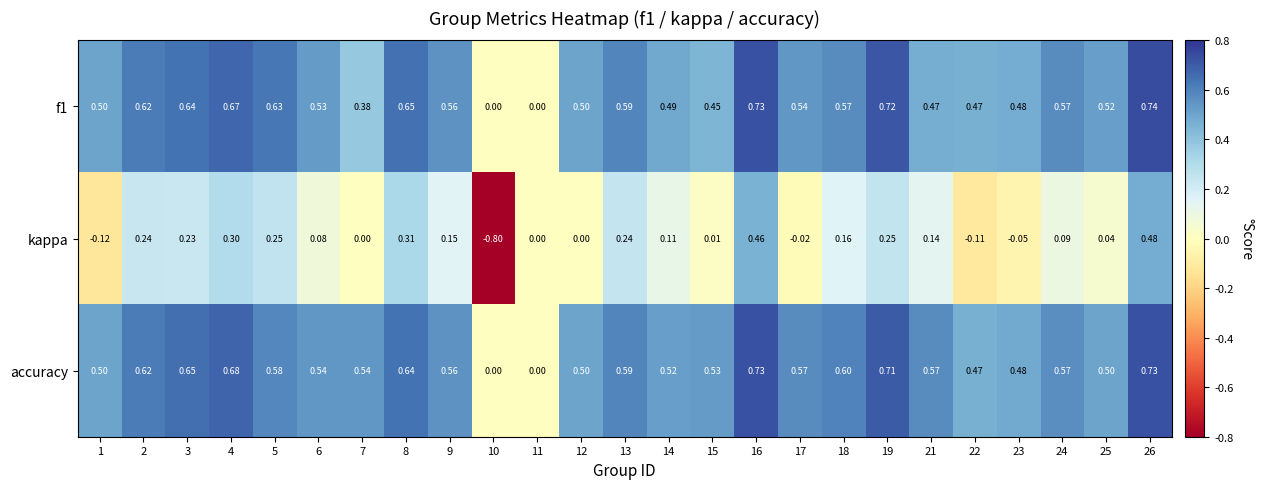

Which series has the largest range (max minus min)?

kappa